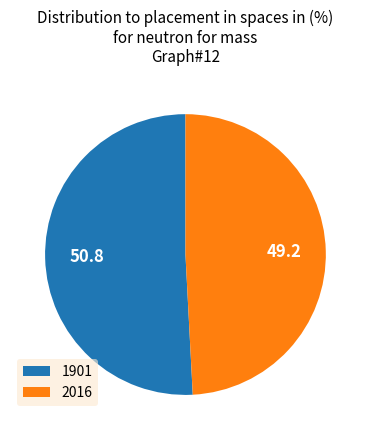

Does 2016 represent more than half of the total?

No